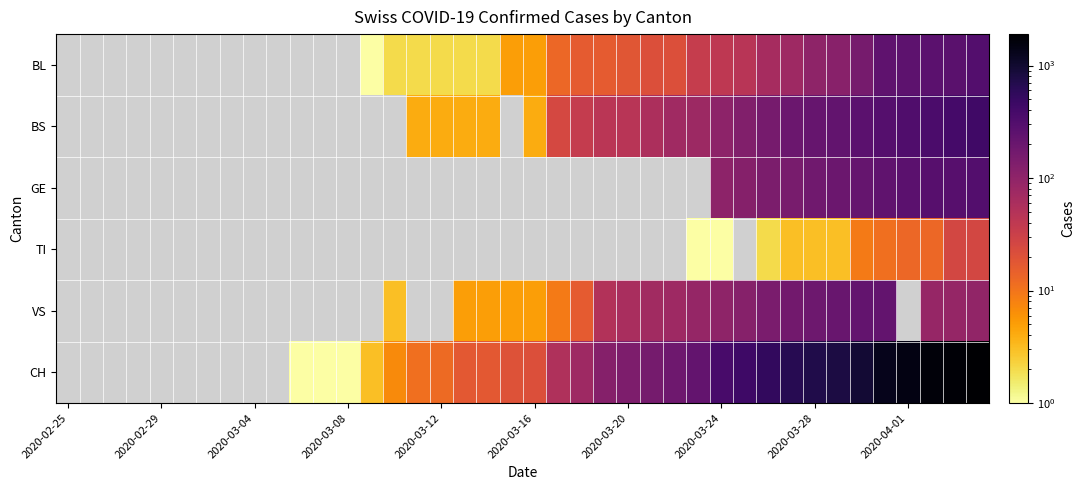

At which category does the chart reach its peak across all series?

39